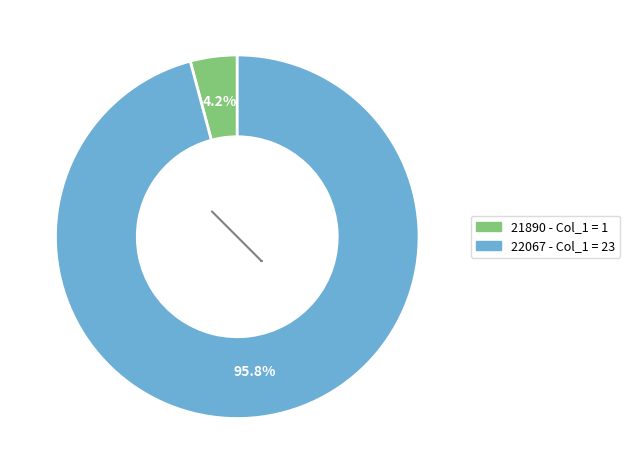

The 21890 slice represents 4% of the pie. True or false?

True